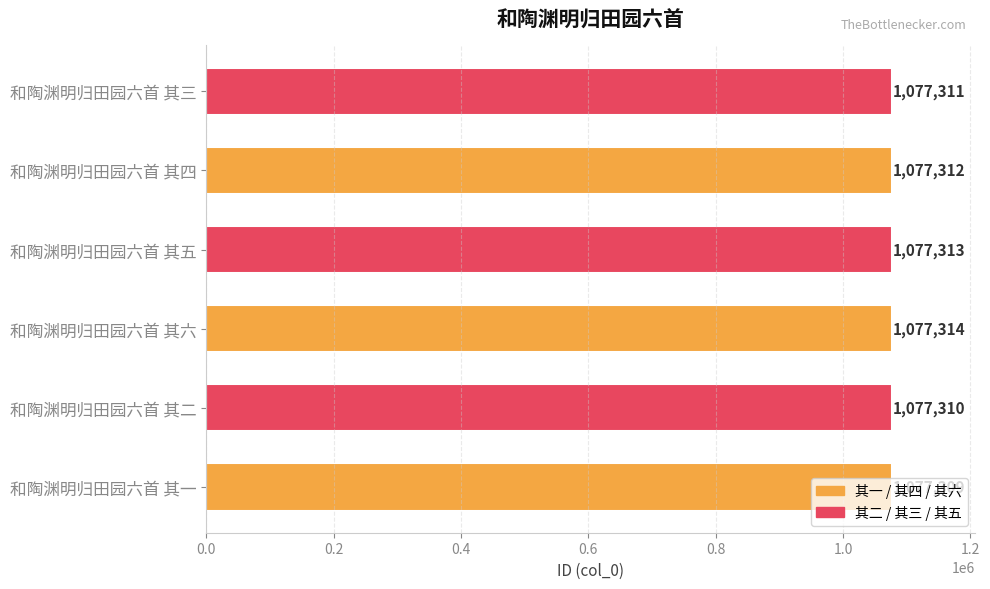

What is the minimum value shown in the chart?

1077309